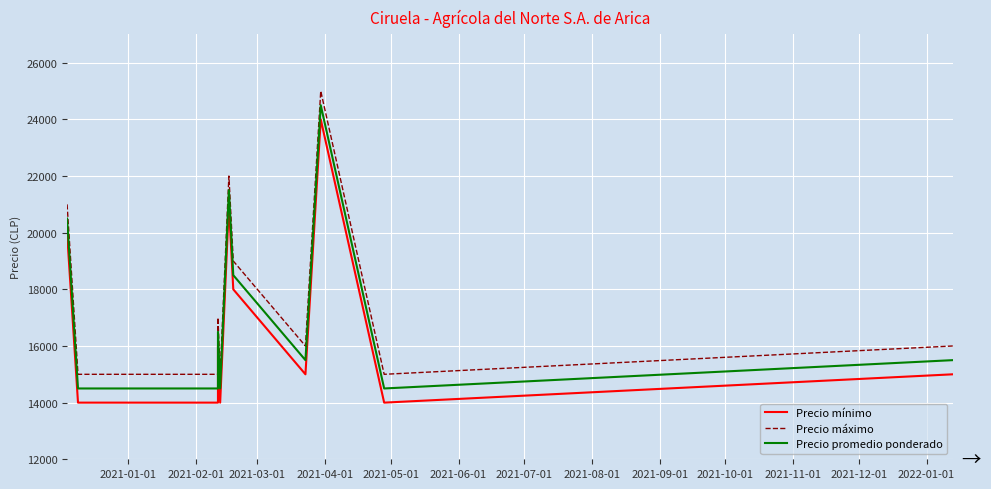

What is the maximum value shown in the chart?

25000